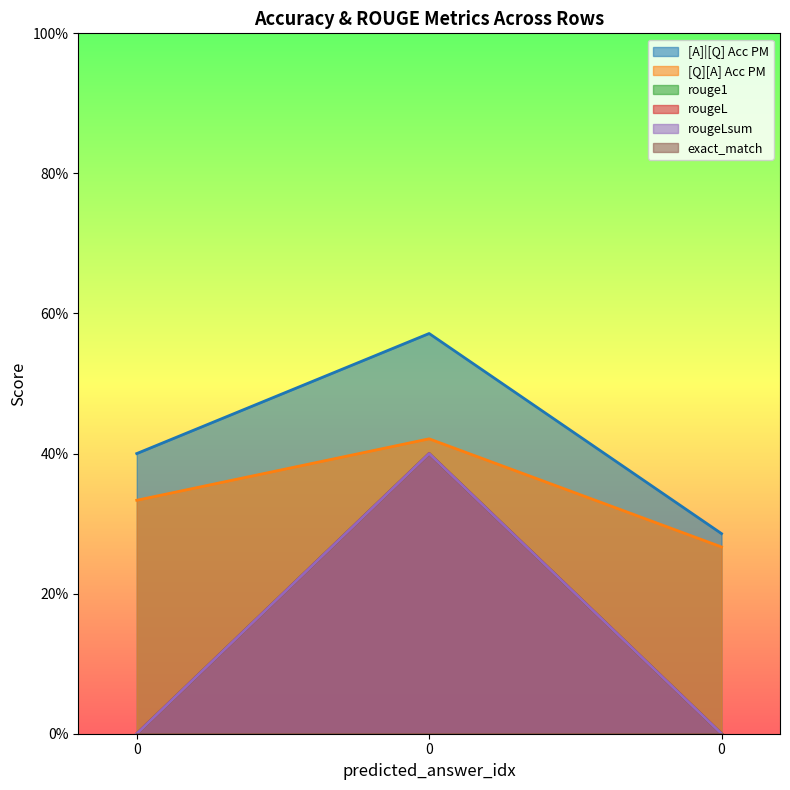

The rouge1 series shows 0.4 at 0. True or false?

True